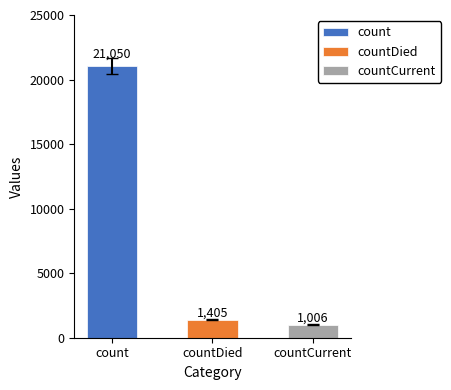

Reading left to right, list all the values displayed in this chart.

count=21050	countDied=1405	countCurrent=1006